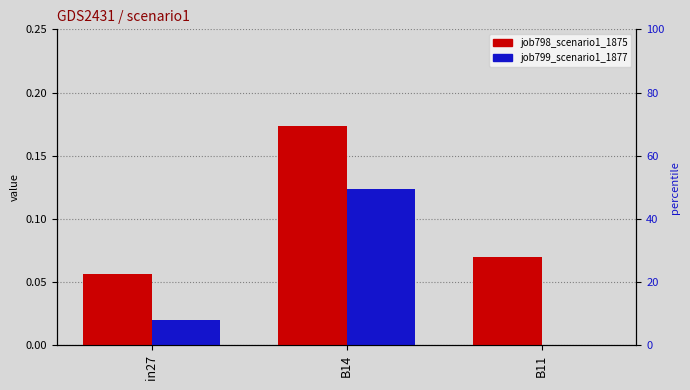

What are all the series names shown in the legend?

job798_scenario1_1875, job799_scenario1_1877